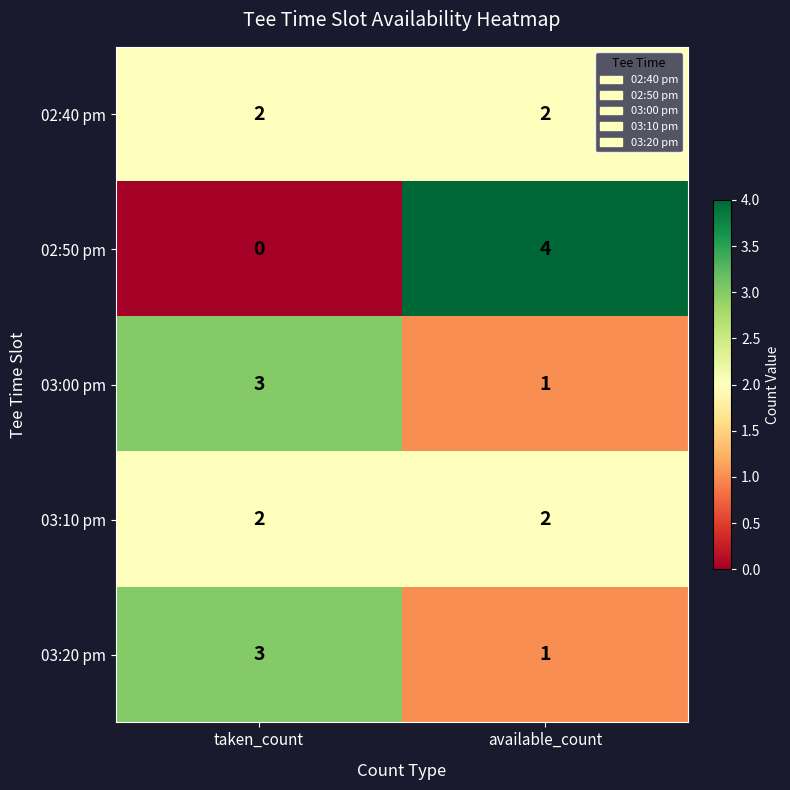

Is it true that 03:10 pm equals 2 at available_count?

True